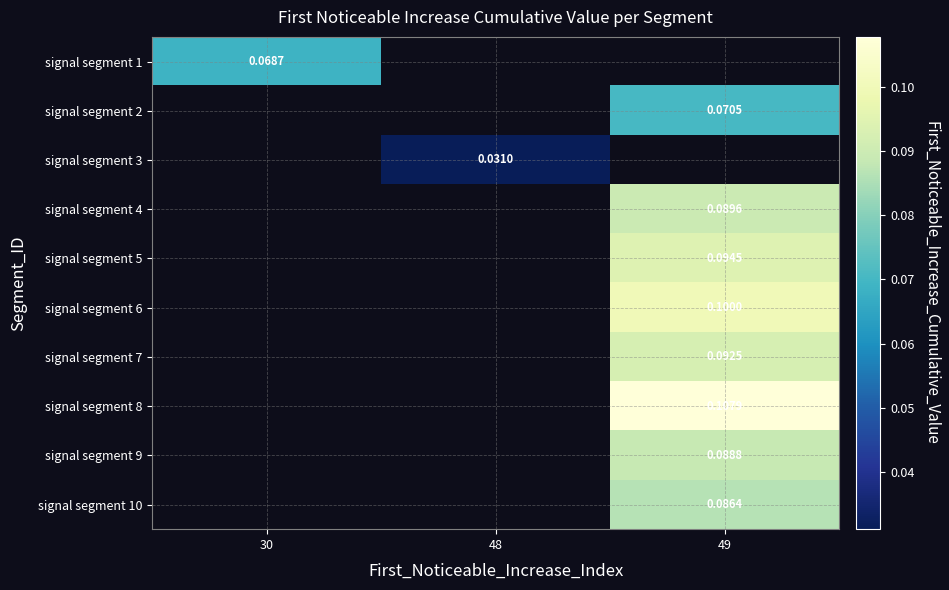

The signal segment 8 series shows 0.0 at 49. True or false?

False